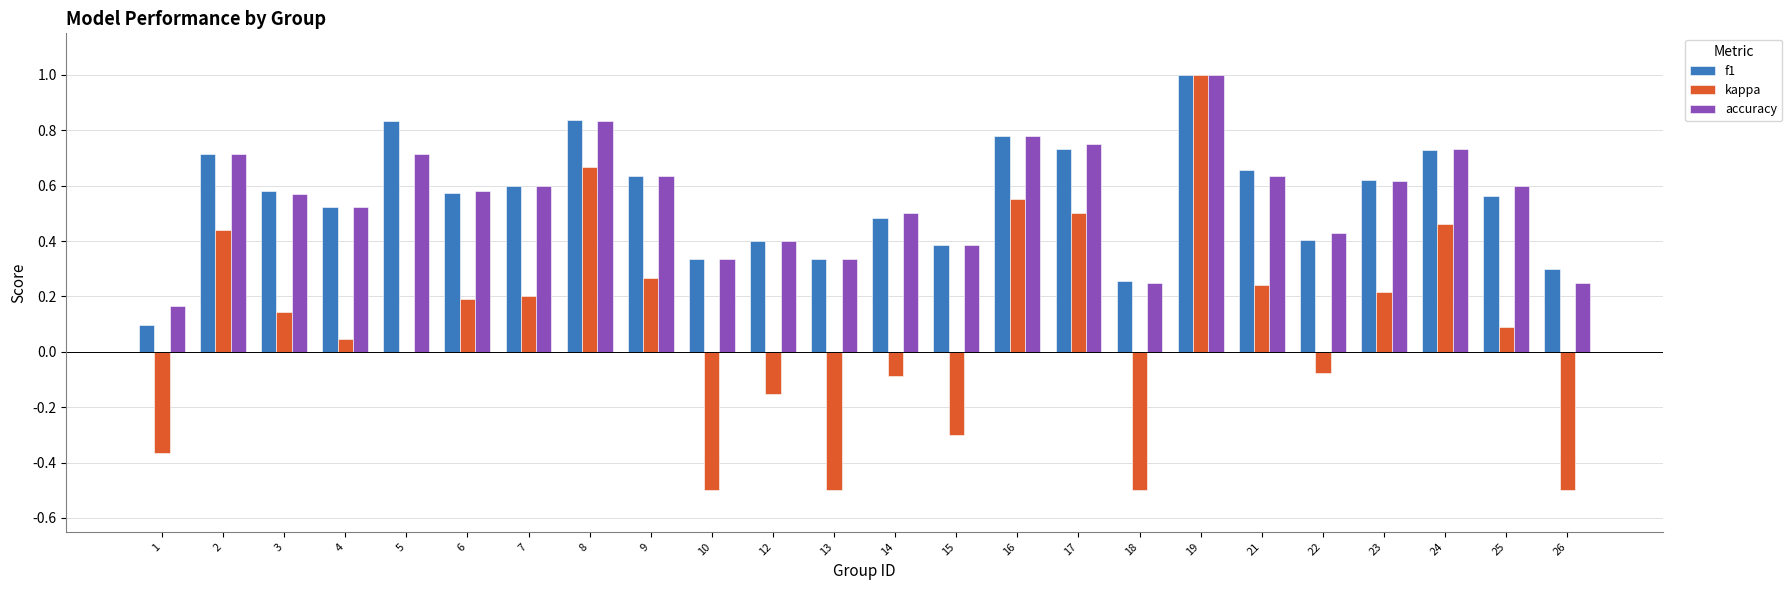

Which series changed the most between 1 and 12?

f1